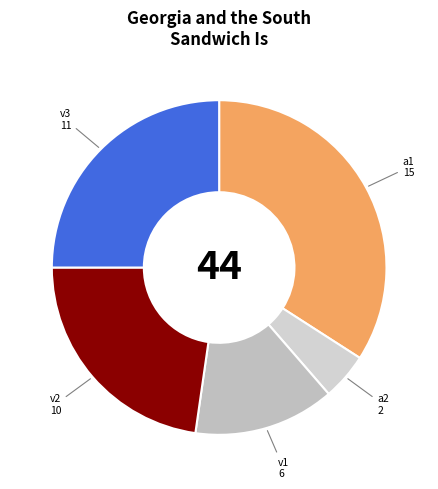

Combined, do a1 and a2 account for over 50%?

No